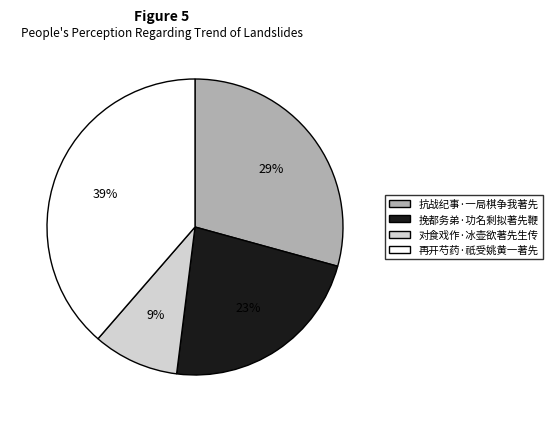

Approximately how many times larger is the value at 挽都务弟·功名剩拟著先鞭 compared to 再开芍药·祇受姚黄一著先?

0.6